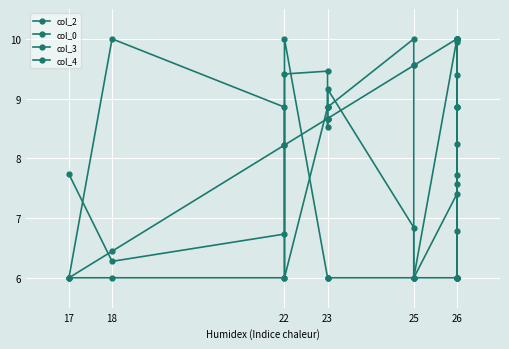

Where do col_4 and col_3 first cross each other?

22 and 22